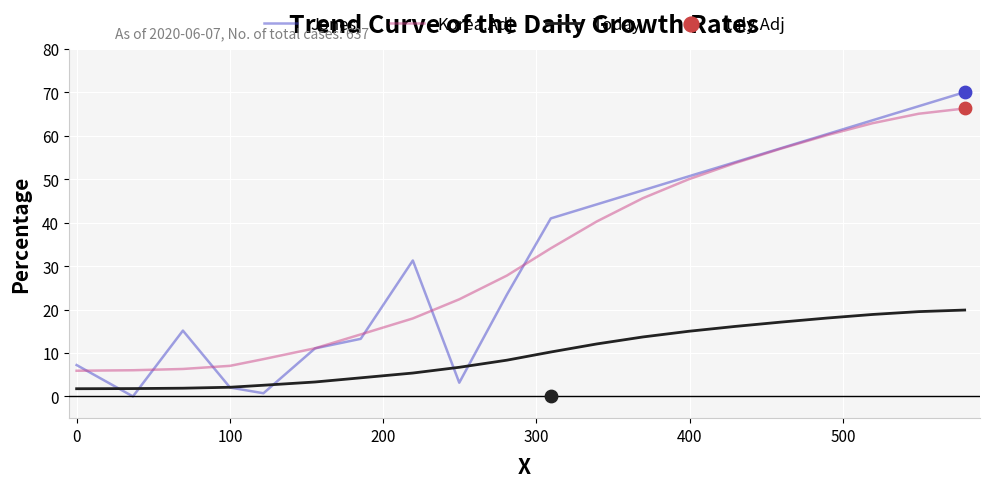

Which series has the largest Y range (max minus min)?

Jones